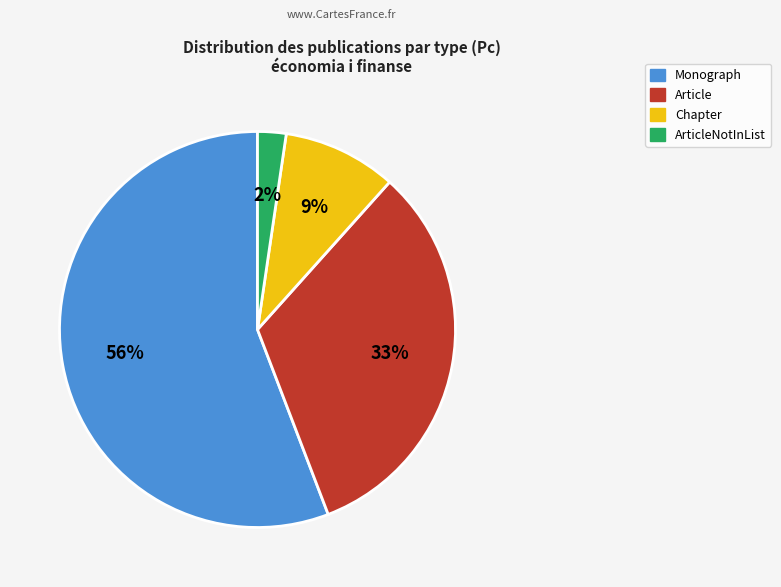

To the nearest percent, what is the difference between the Chapter and Monograph slice percentages?

47%